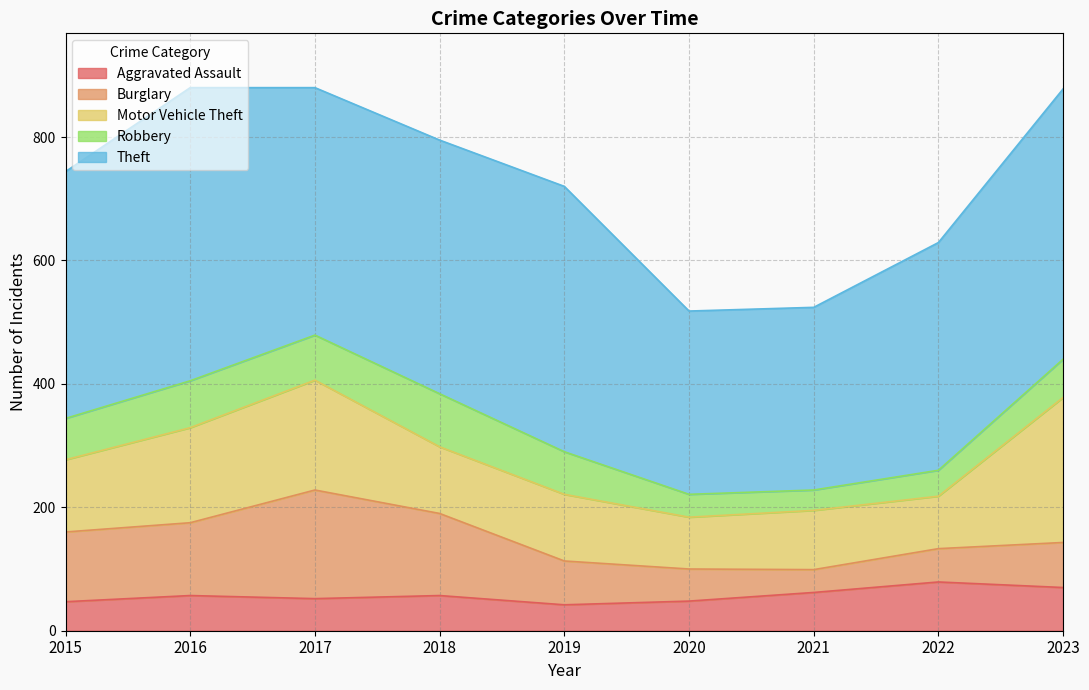

How many interior local peaks does the Robbery series have?

2